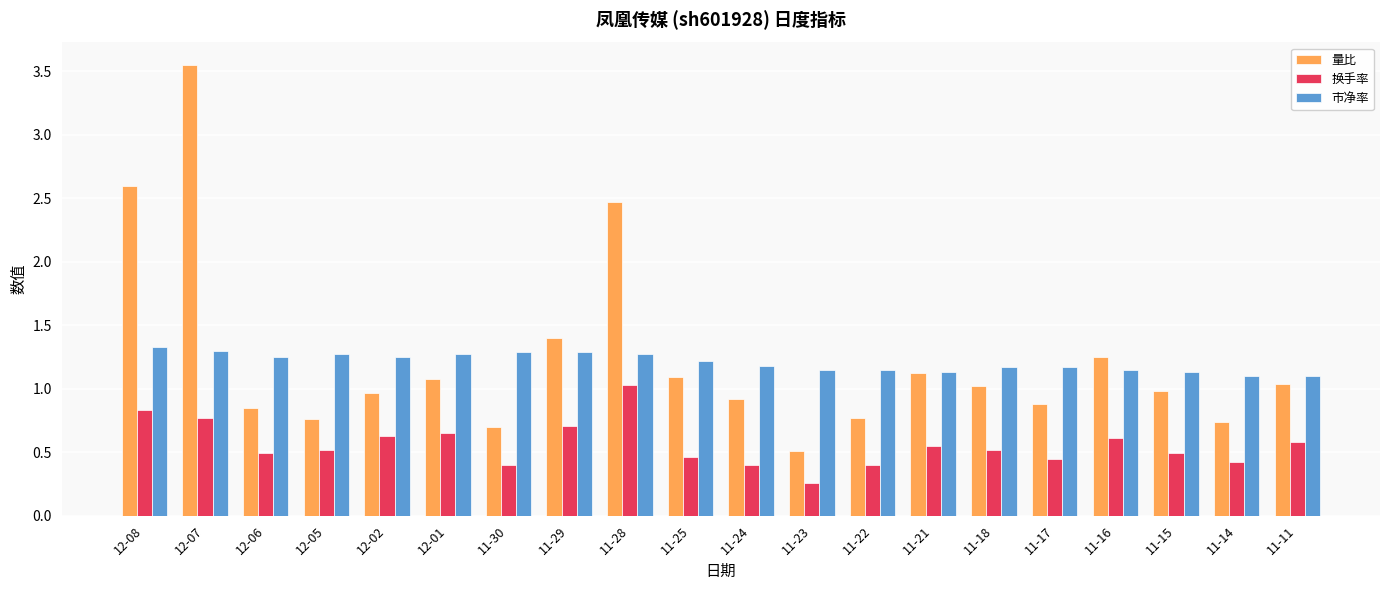

What is the label of the 4th bar from the right?

11-16